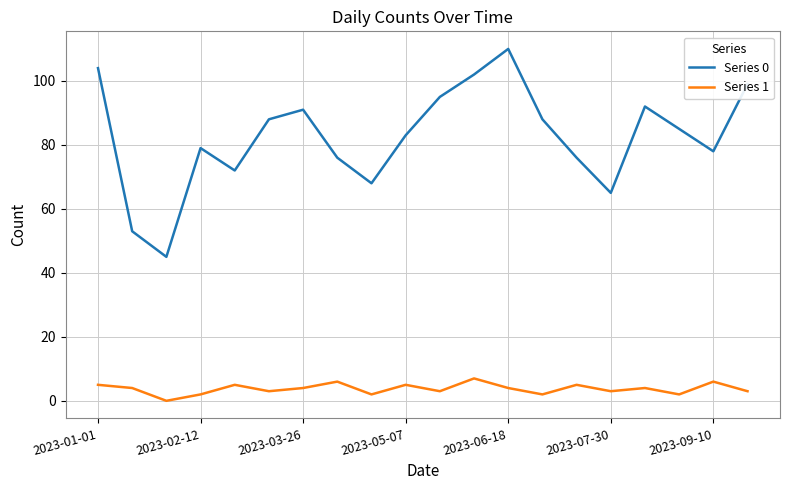

Which series has the largest range (max minus min)?

Series 0